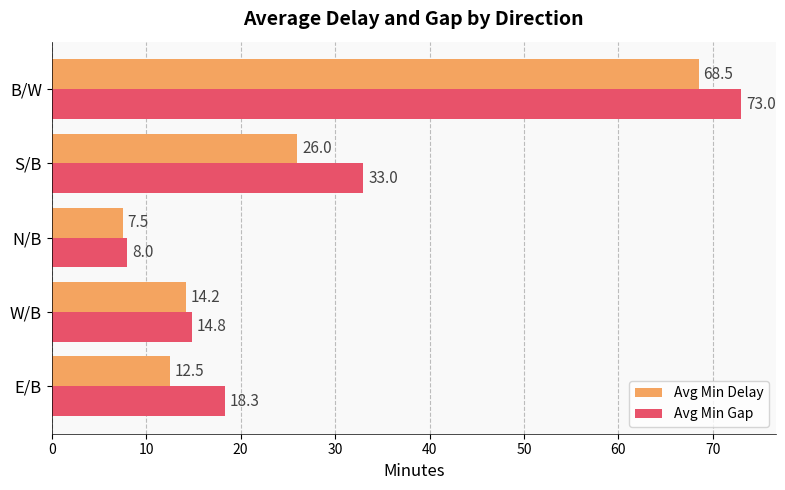

True or false: Avg Min Delay has a value of 1.5 at N/B.

False